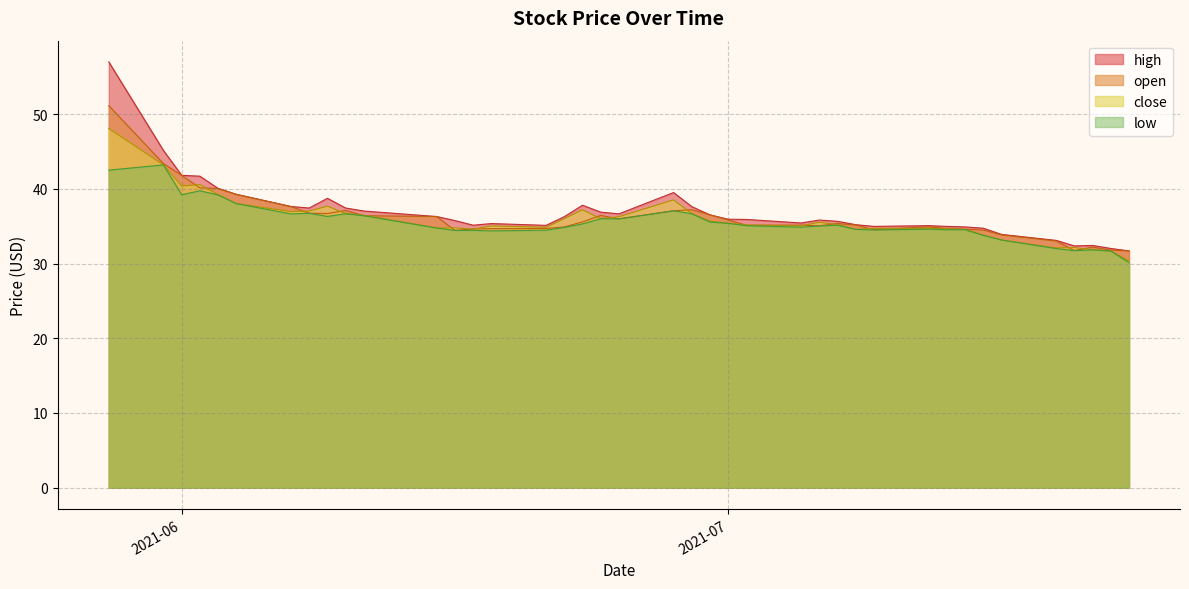

Which series has the largest range (max minus min)?

high